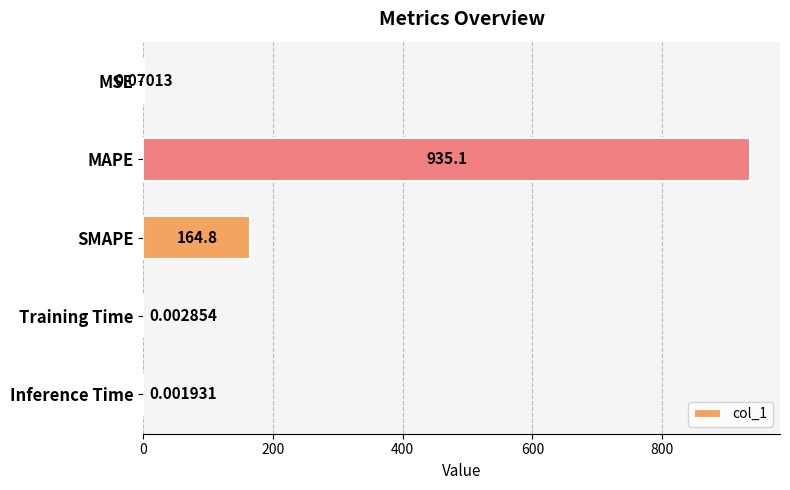

What is the sum of the values at Training Time and SMAPE?

164.8